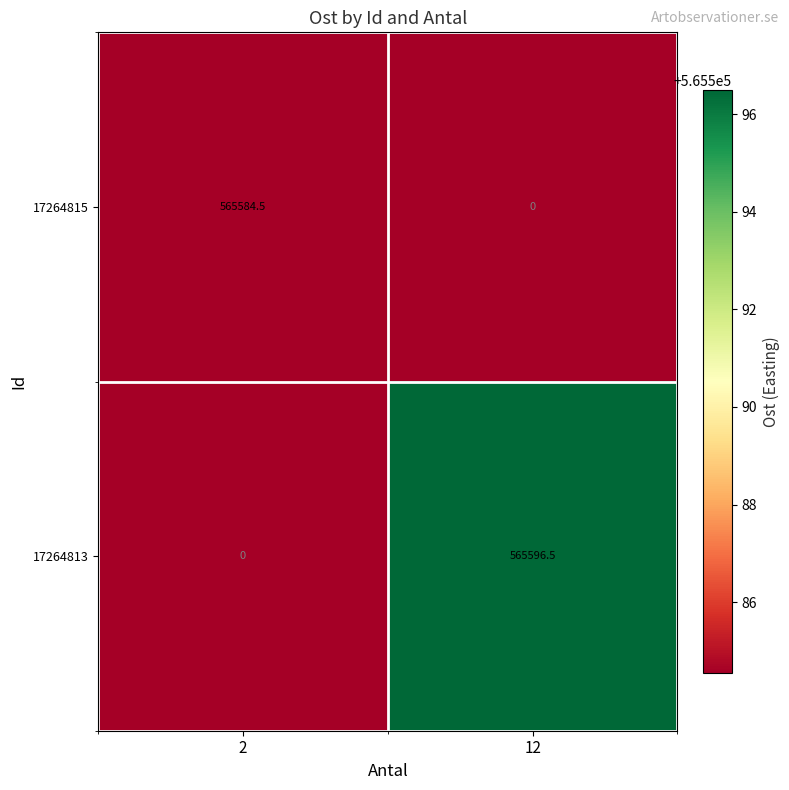

At which label is 17264815 closest to 282792?

12